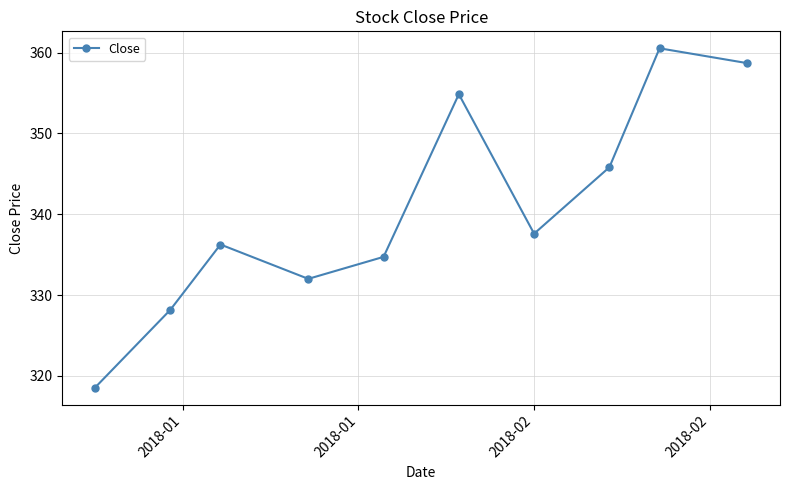

How many interior local valleys (lower than both neighbors) does the data have?

2